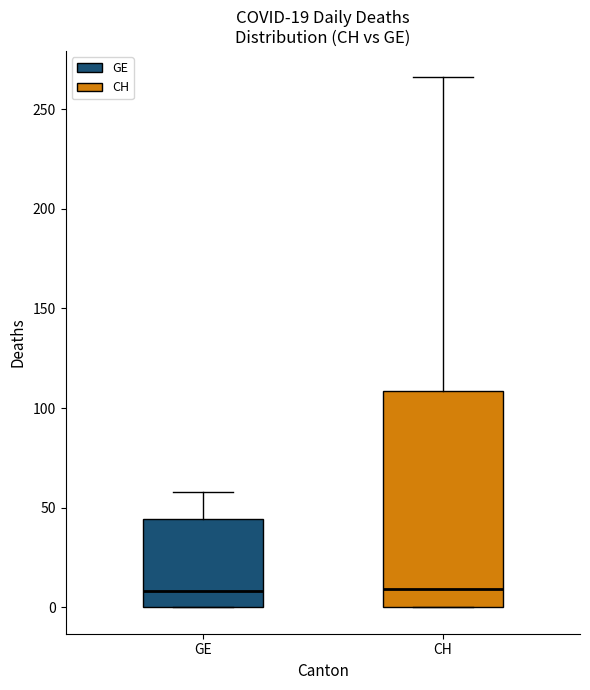

Which box is the tallest, from its lower edge to its upper edge?

CH